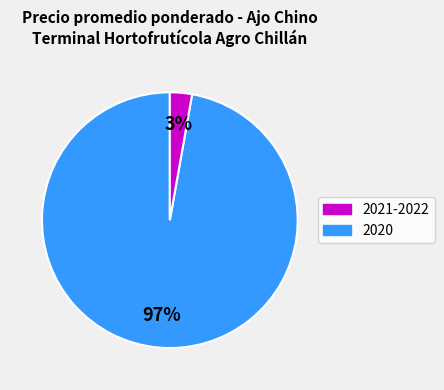

To the nearest percent, what is the difference between the largest and smallest slice percentages?

94%